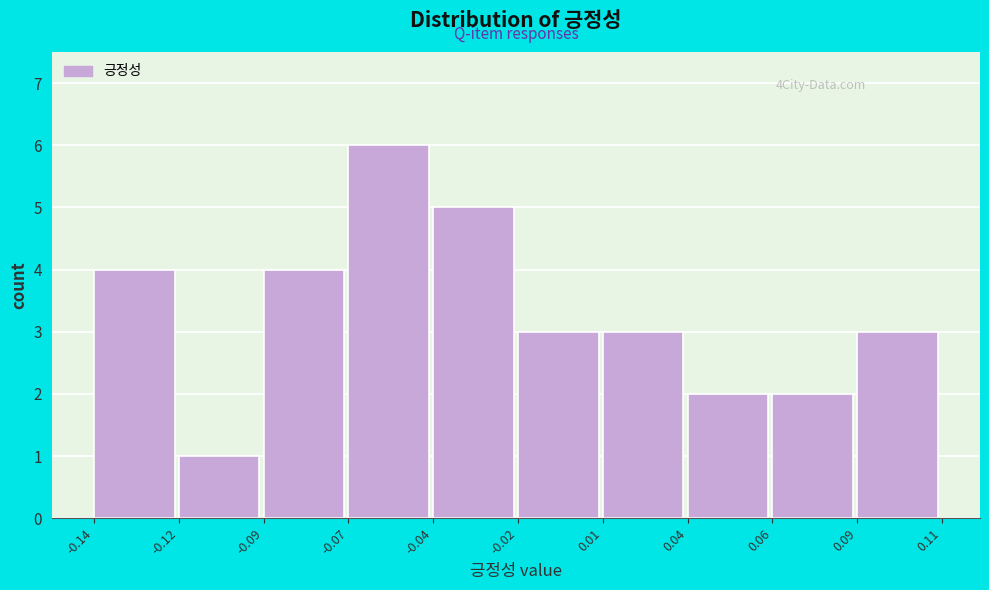

Reading left to right, extract all data points from this chart.

-0.14=4	-0.12=1	-0.09=4	-0.07=6	-0.04=5	-0.02=3	0.01=3	0.04=2	0.06=2	0.09=3